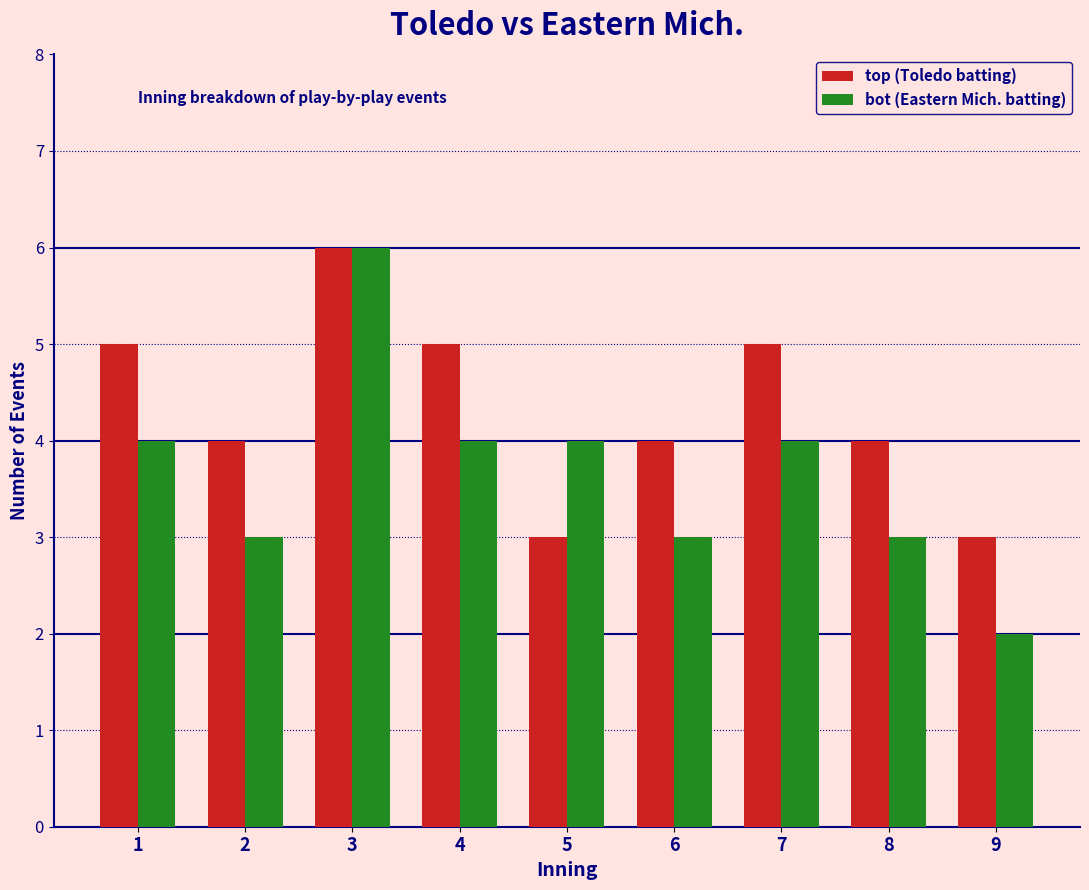

Reading left to right, transcribe all the data shown in this chart.

top (Toledo batting): 5	4	6	5	3	4	5	4	3
bot (Eastern Mich. batting): 4	3	6	4	4	3	4	3	2